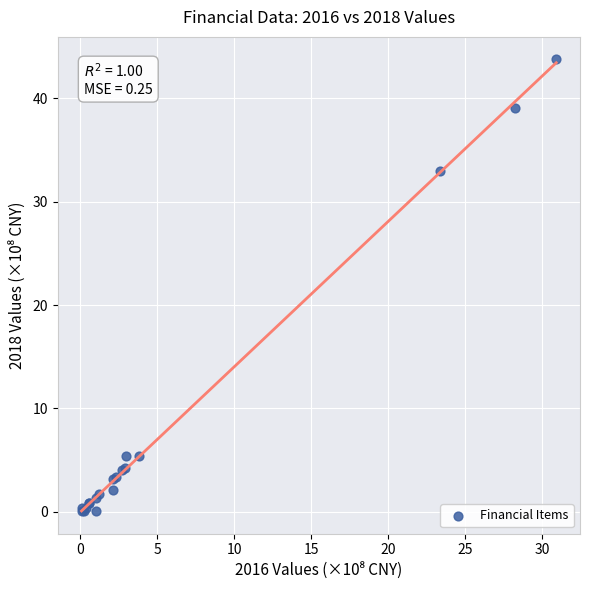

What Y value in the scatter plot is closest to 21?

32.9